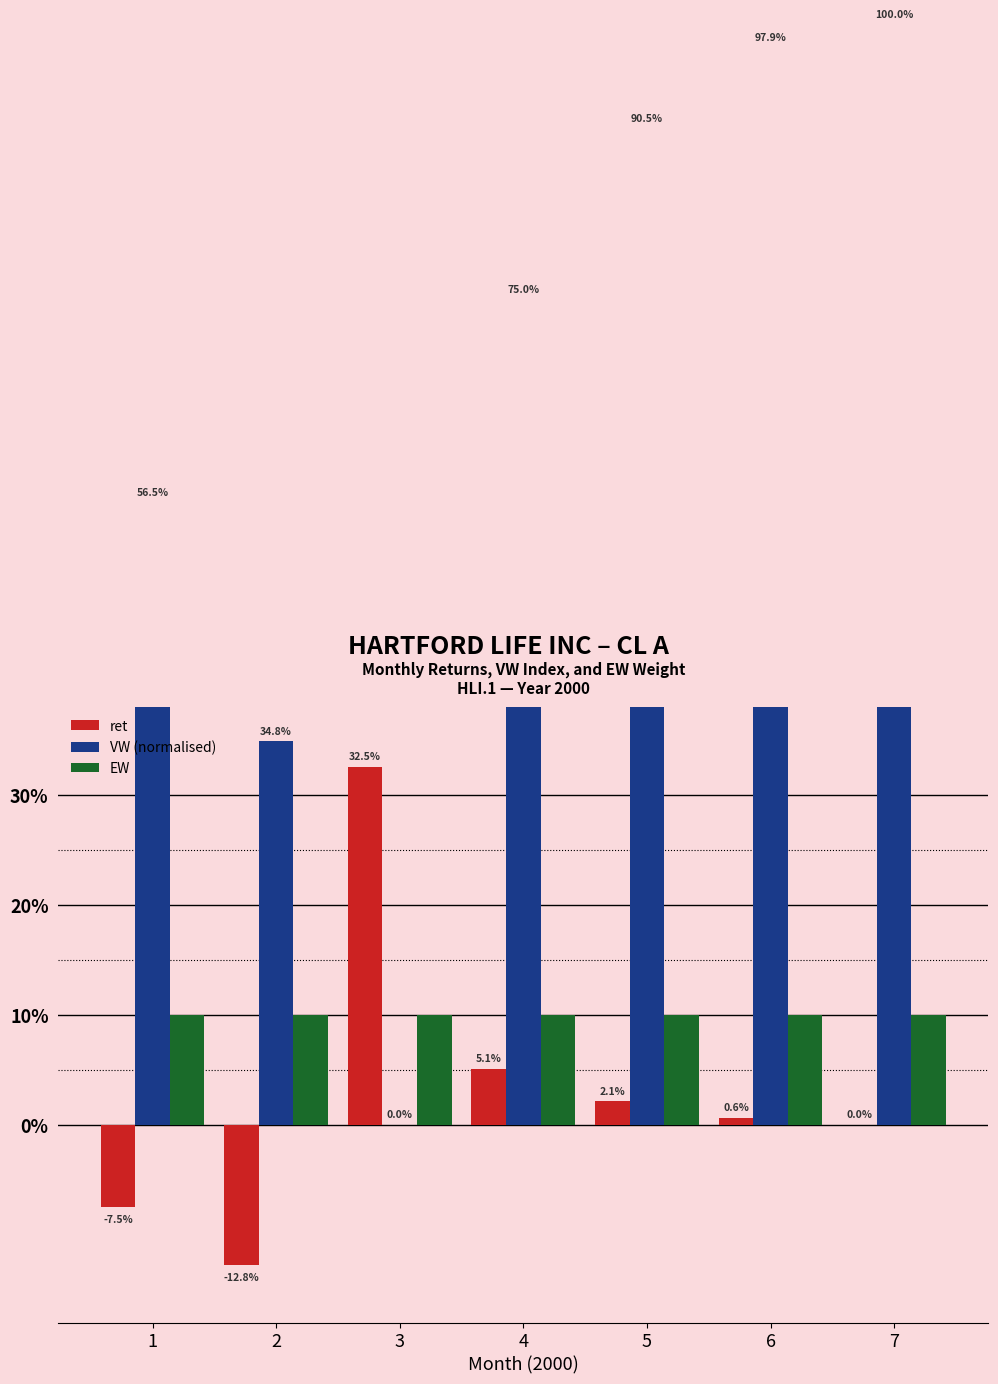

How many series are shown in this chart?

3